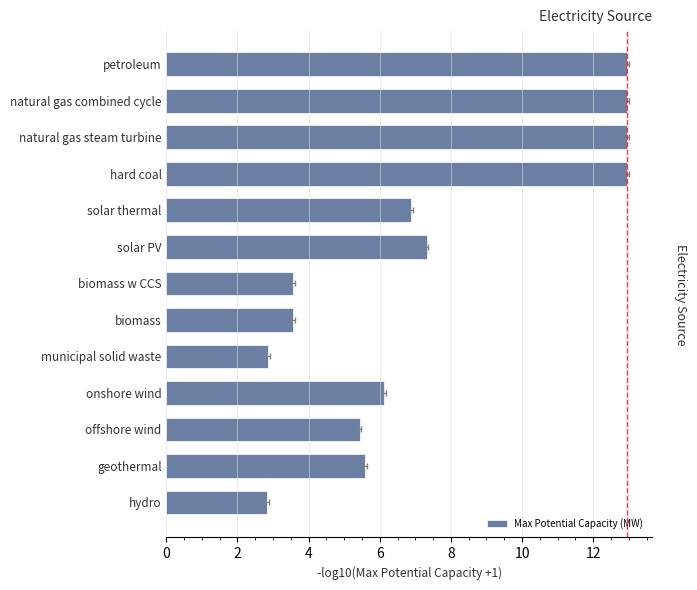

What is the sum of all values?

96.0